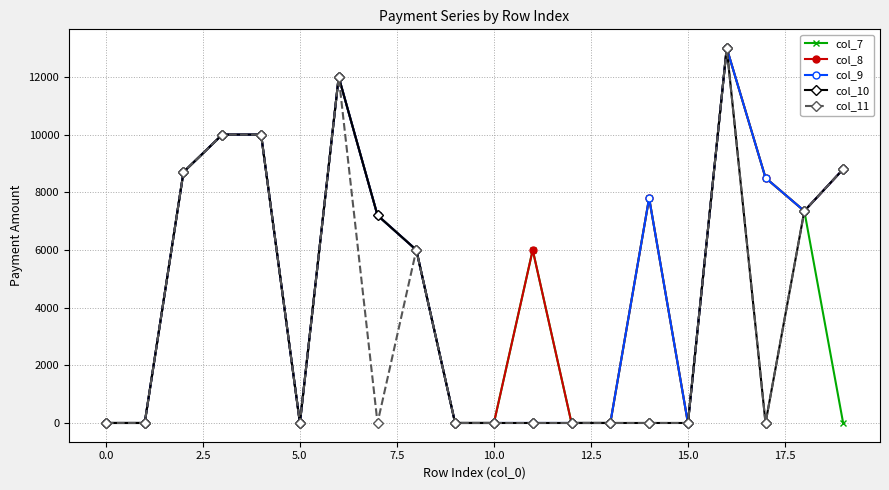

At how many categories does at least one series exceed 3158?

12